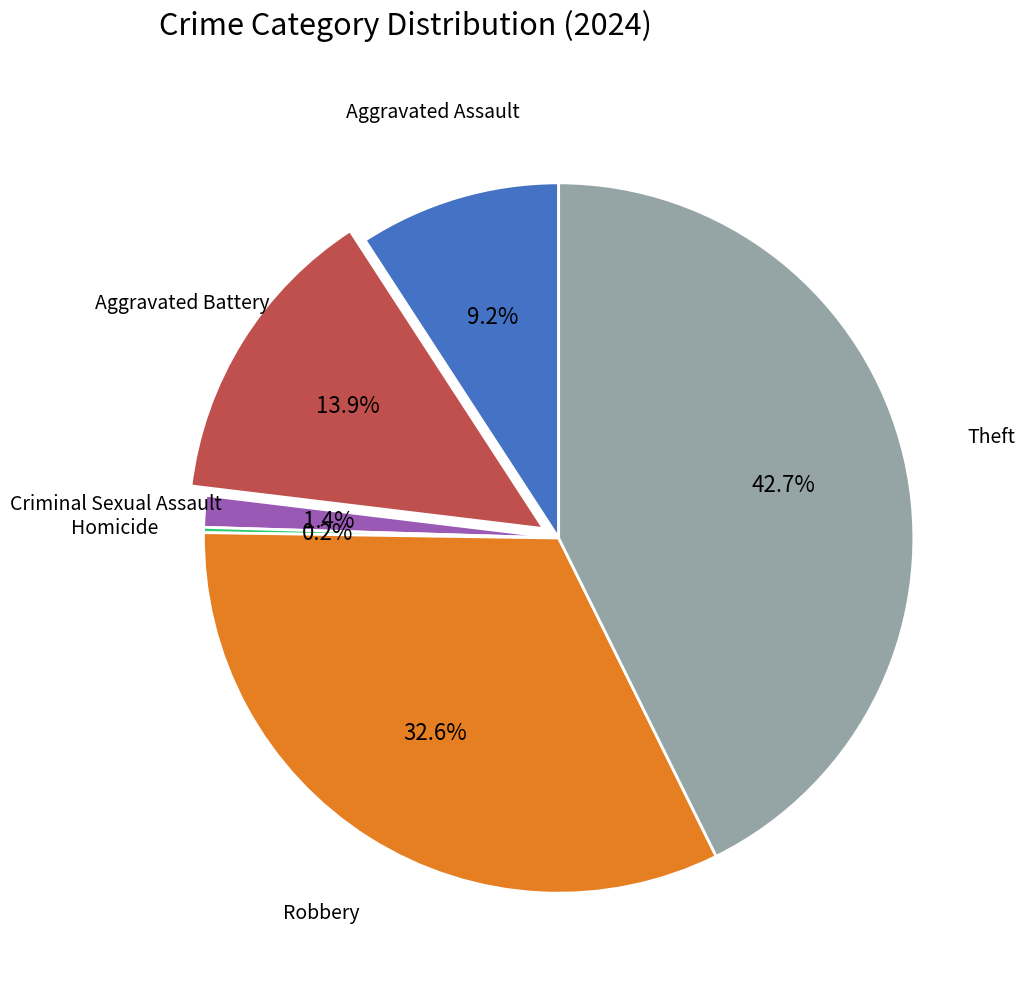

Is there a majority slice in this chart?

No